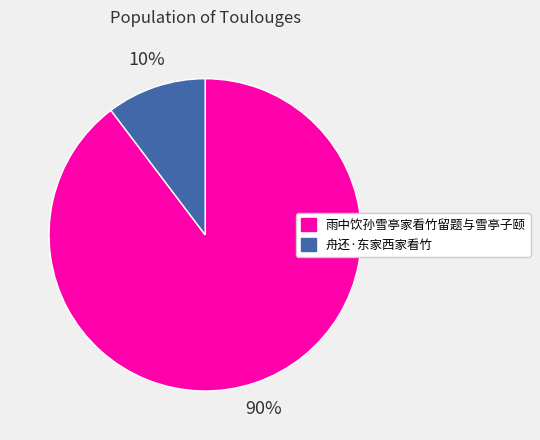

How many segments does this pie chart have?

2